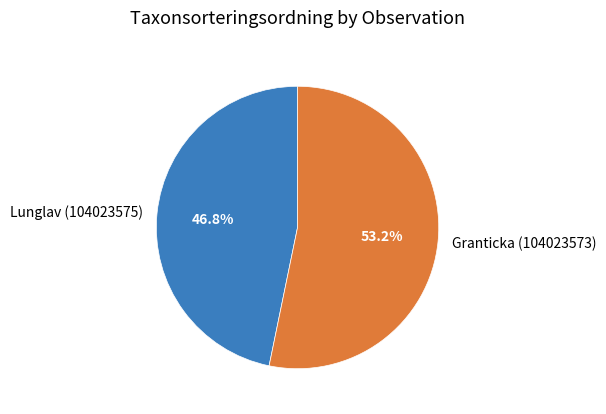

What percentage do Lunglav (104023575) and Granticka (104023573) together represent?

100.0%